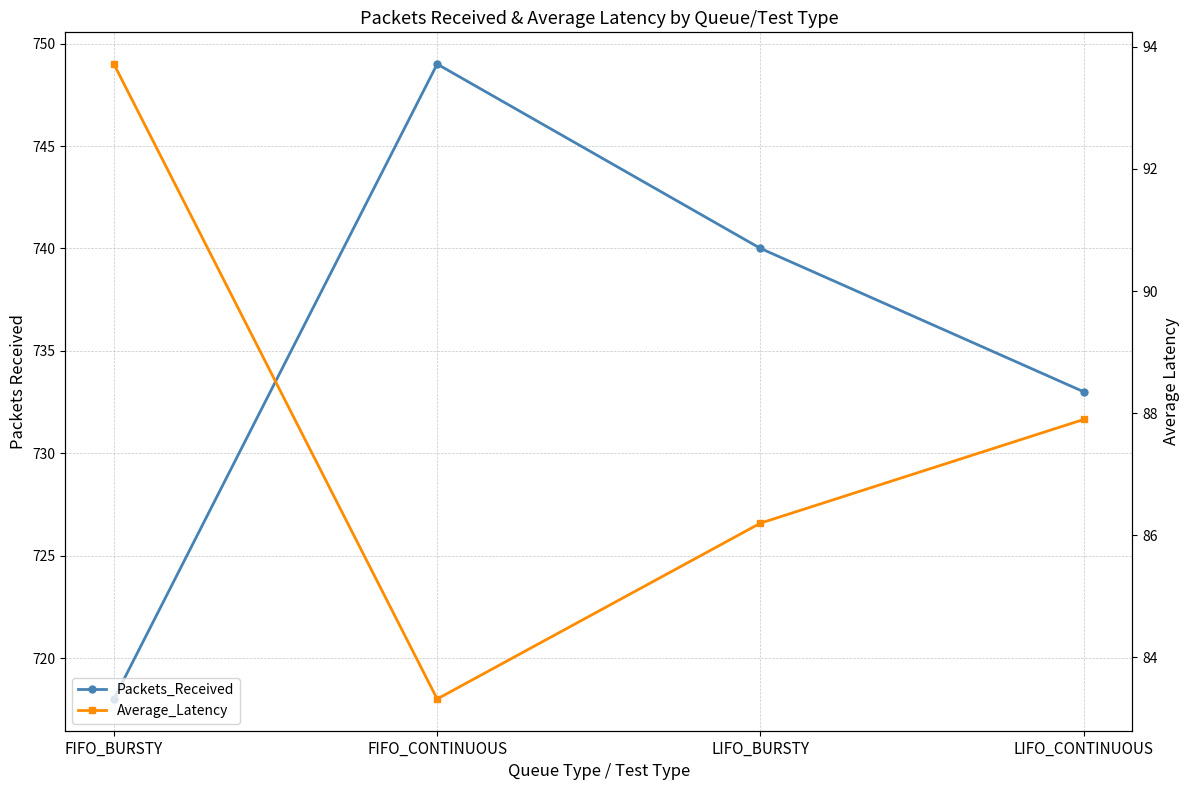

What value does the Average_Latency series have at FIFO_CONTINUOUS?

83.3